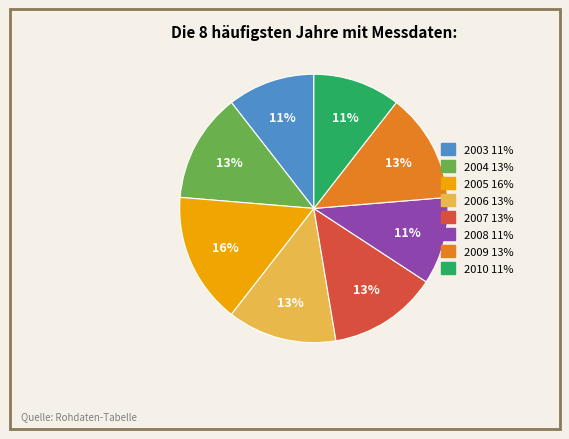

Which category has the biggest portion of the pie?

2005